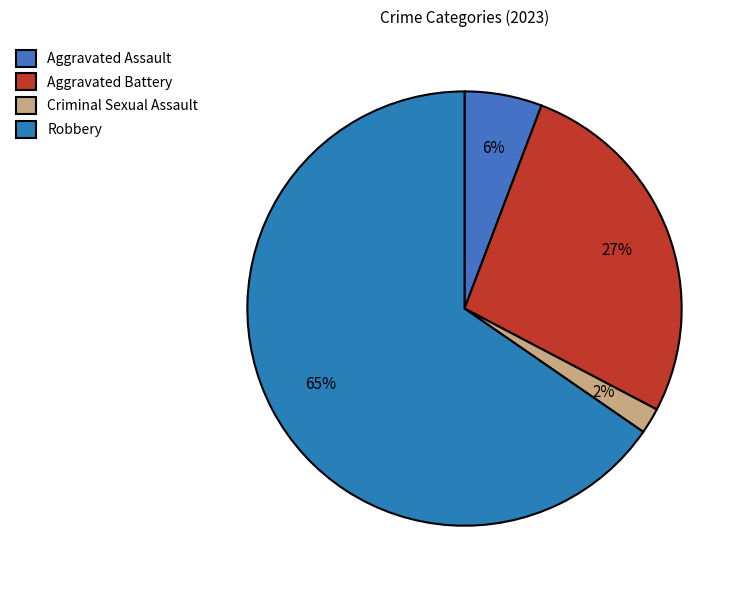

Count the number of slices in the pie.

4